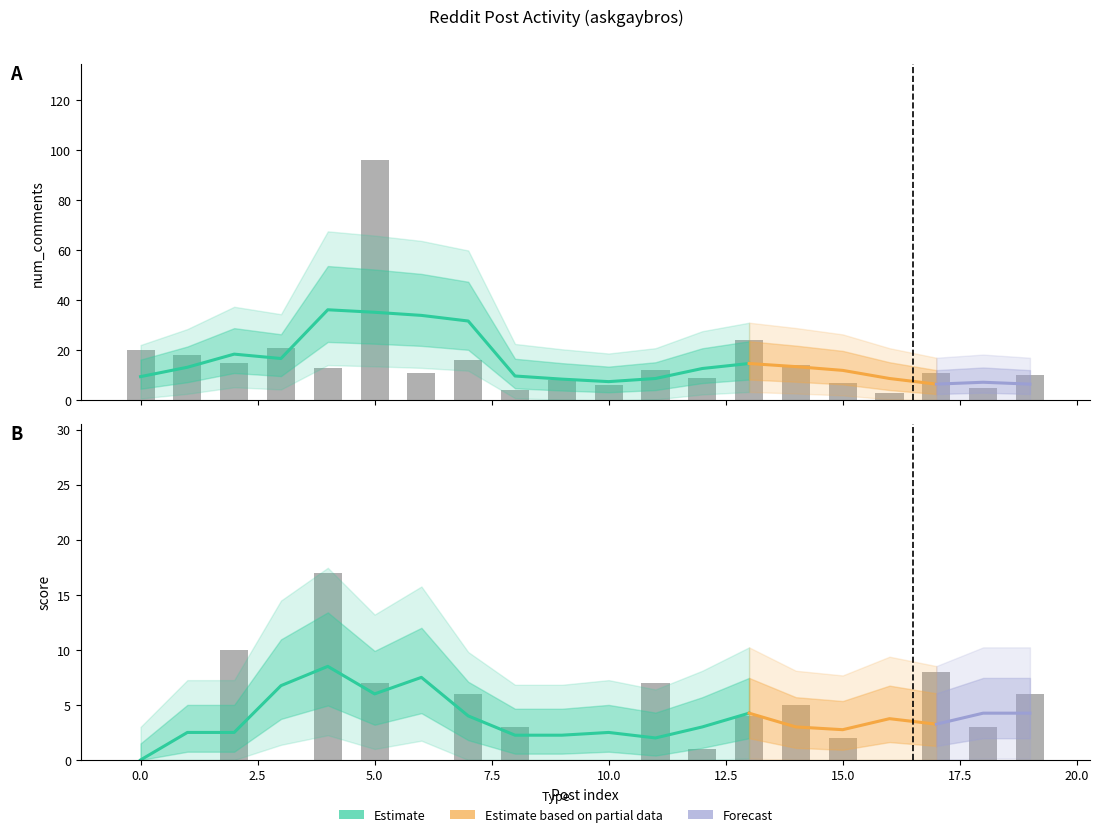

Where is num_comments nearest to the value 49?

13